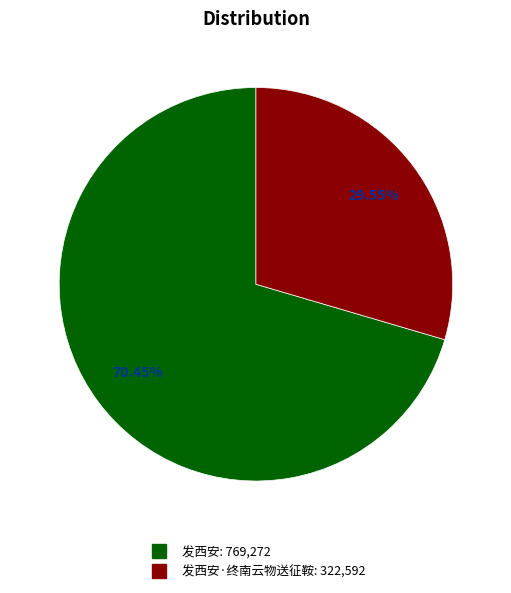

Count the number of slices in the pie.

2